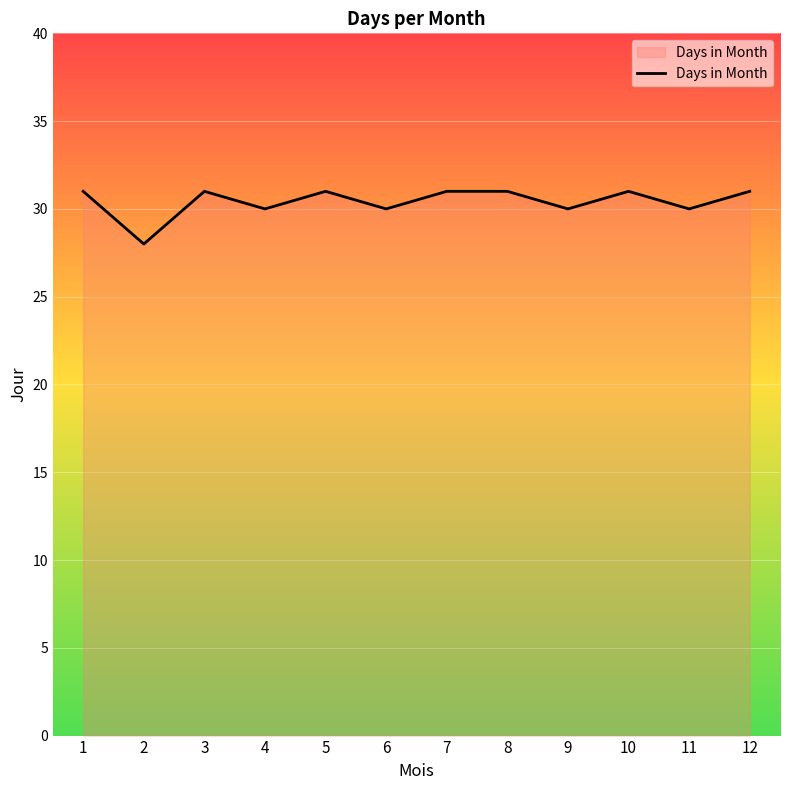

What is the difference between the second highest and minimum values?

3